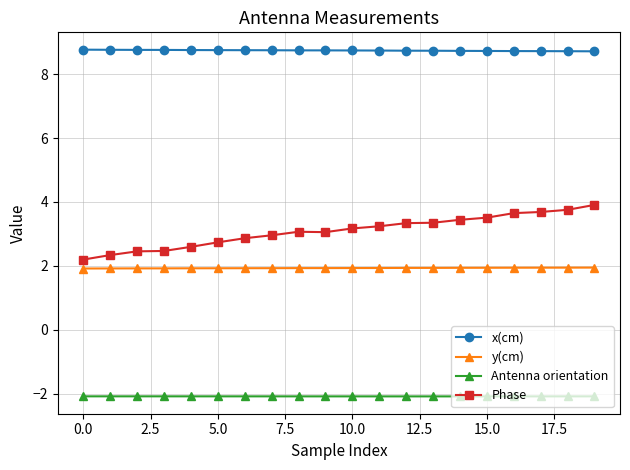

Does the chart display data point markers on the line(s)?

Yes